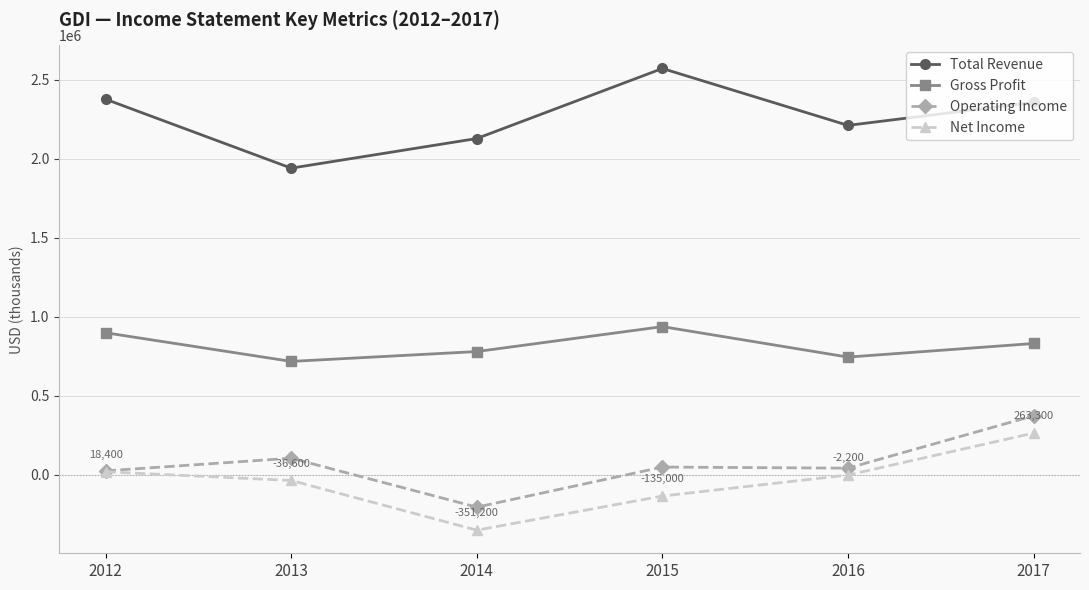

What is the total value across all series at 2015?

3420000